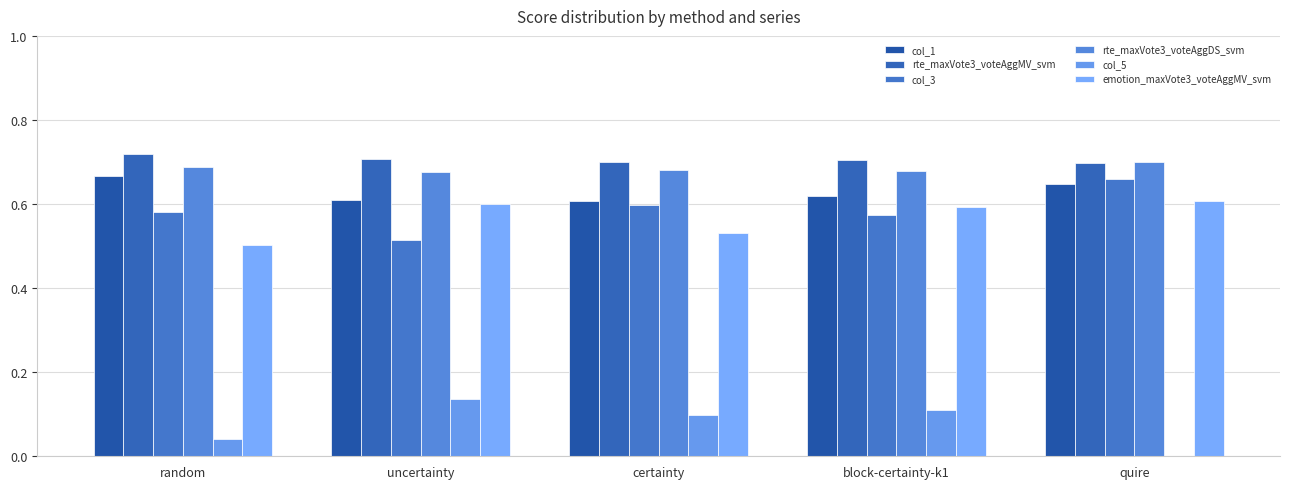

Which category has the lowest value in the col_3 series?

uncertainty